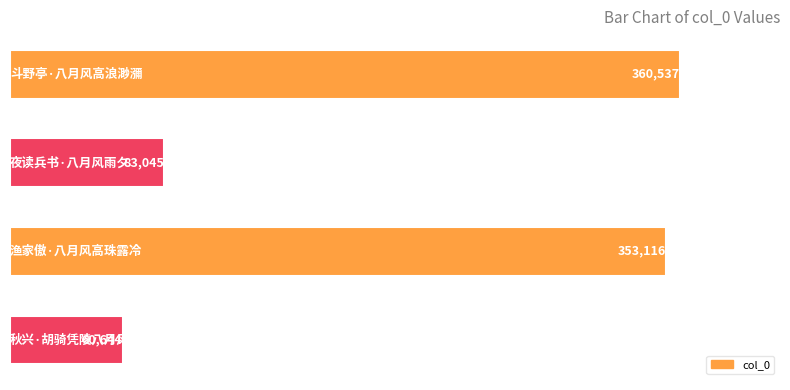

What is the difference between the maximum and second lowest values?

277492